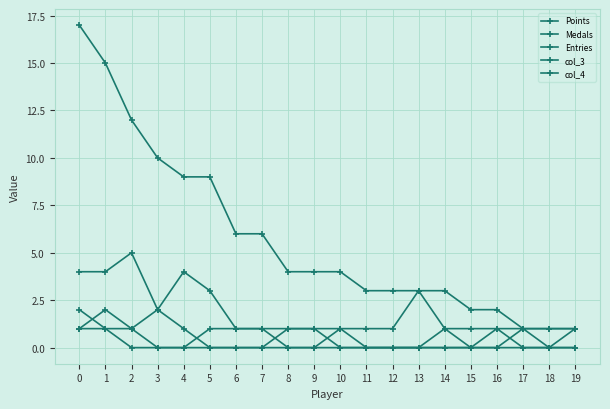

Count the number of data series in this chart.

5